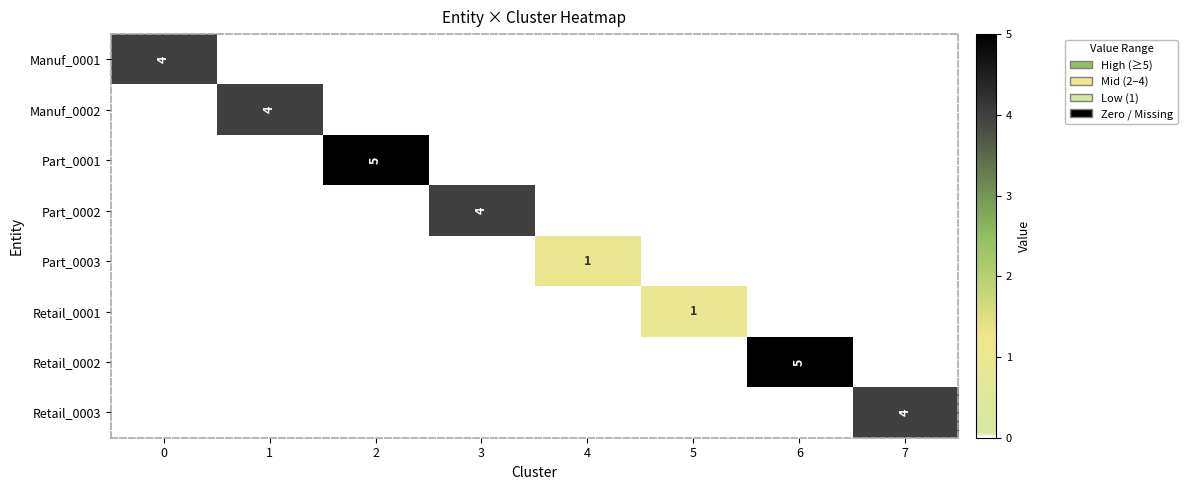

How many data points does each series have?

8